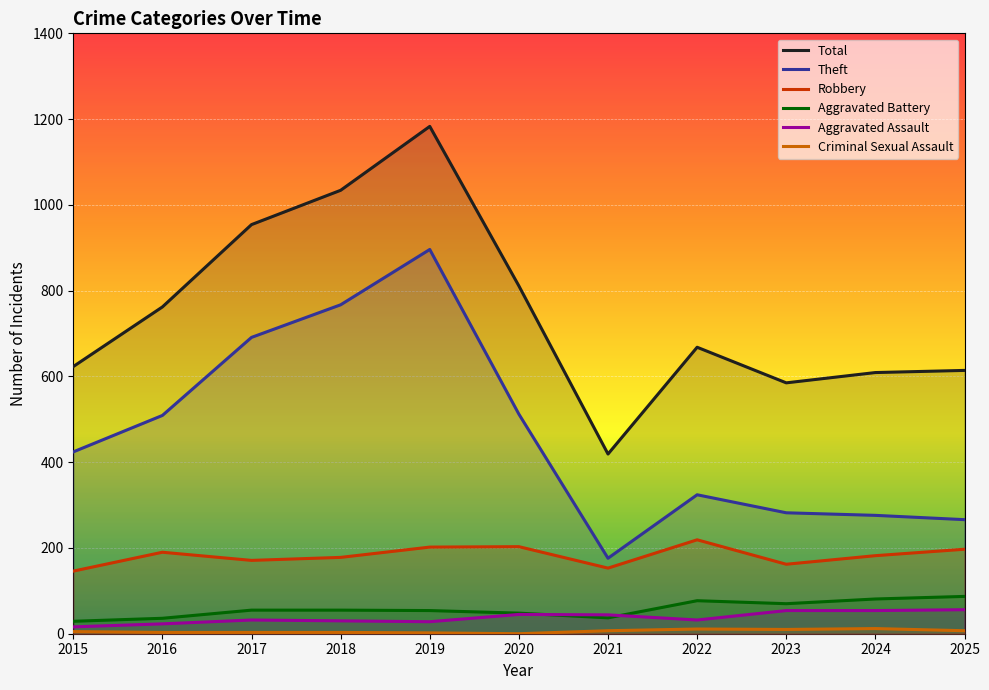

Reading left to right, what are all the values shown in this chart?

Total: 2015=623	2016=762	2017=954	2018=1034	2019=1183	2020=811	2021=419	2022=668	2023=585	2024=609	2025=614
Theft: 2015=424	2016=509	2017=691	2018=767	2019=896	2020=512	2021=176	2022=324	2023=282	2024=276	2025=266
Robbery: 2015=146	2016=190	2017=171	2018=178	2019=202	2020=203	2021=153	2022=219	2023=162	2024=182	2025=197
Aggravated Battery: 2015=29	2016=36	2017=55	2018=55	2019=54	2020=48	2021=37	2022=77	2023=70	2024=81	2025=87
Aggravated Assault: 2015=16	2016=23	2017=32	2018=30	2019=28	2020=45	2021=44	2022=32	2023=54	2024=54	2025=56
Criminal Sexual Assault: 2015=5	2016=3	2017=3	2018=3	2019=2	2020=0	2021=7	2022=11	2023=10	2024=12	2025=7